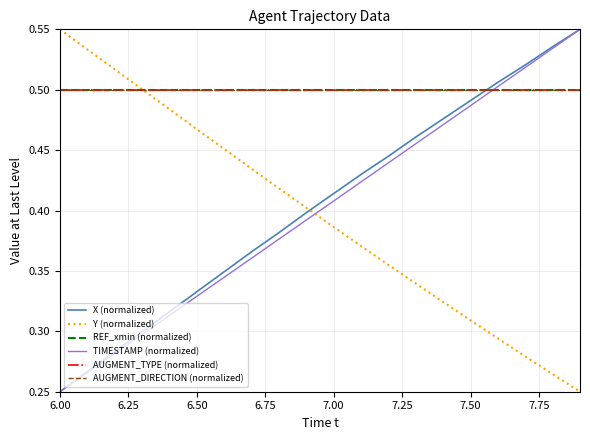

Is this an area chart (filled region under the line)?

No